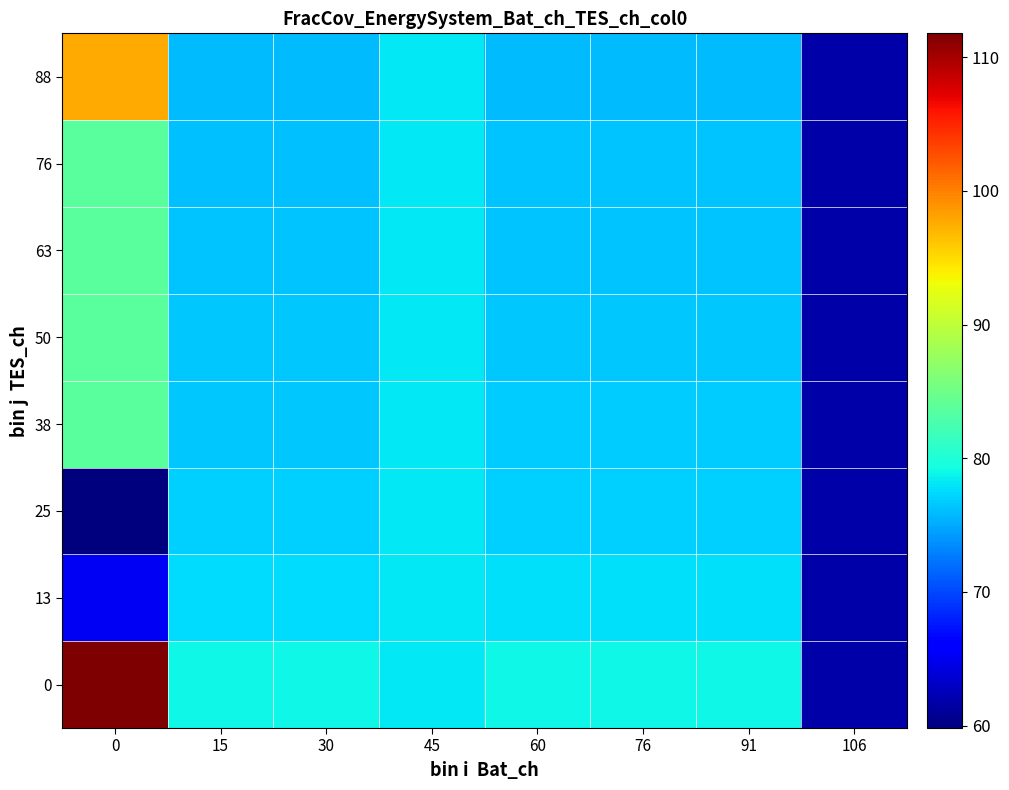

Reading left to right, transcribe all the data shown in this chart.

row_0: 0=111.8	15=79.1	30=79.1	45=78.3	60=79.0	76=79.0	91=79.0	106=61.7
row_1: 0=65.2	15=77.7	30=77.7	45=78.3	60=77.7	76=77.7	91=77.7	106=61.7
row_2: 0=59.8	15=76.9	30=76.9	45=78.3	60=77.0	76=77.0	91=77.0	106=61.7
row_3: 0=83.6	15=76.7	30=76.7	45=78.3	60=76.7	76=76.7	91=76.7	106=61.7
row_4: 0=83.6	15=76.5	30=76.5	45=78.3	60=76.5	76=76.5	91=76.5	106=61.7
row_5: 0=83.6	15=76.4	30=76.4	45=78.3	60=76.4	76=76.4	91=76.4	106=61.7
row_6: 0=83.6	15=76.3	30=76.3	45=78.3	60=76.3	76=76.3	91=76.3	106=61.7
row_7: 0=97.8	15=76.0	30=76.0	45=78.3	60=76.0	76=76.0	91=76.0	106=61.7